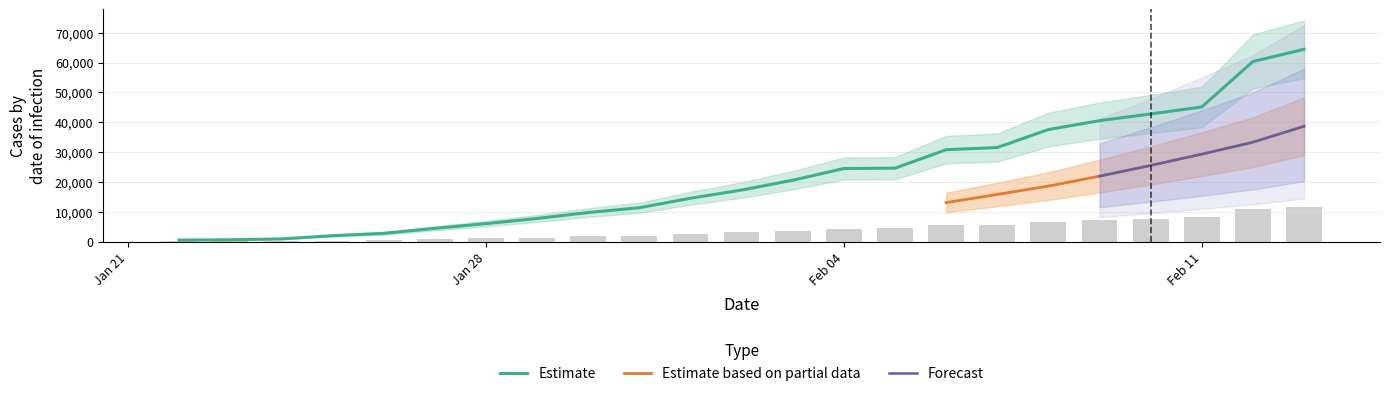

What is the value of the N bar at the 4th from the left?

363.4